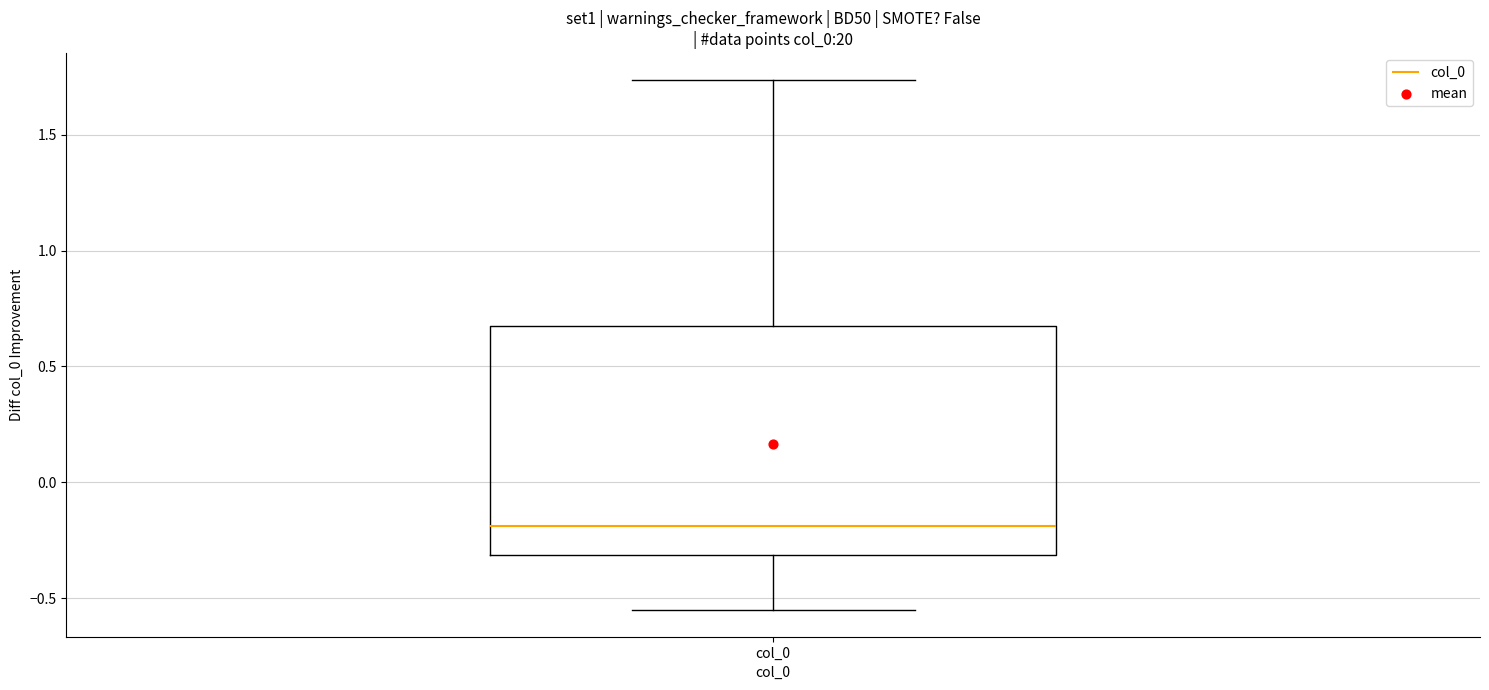

Where is the lower edge of the box for col_0 on the y-axis? The values are not printed on the chart, so give them approximately, as read against the axis.

-0.30